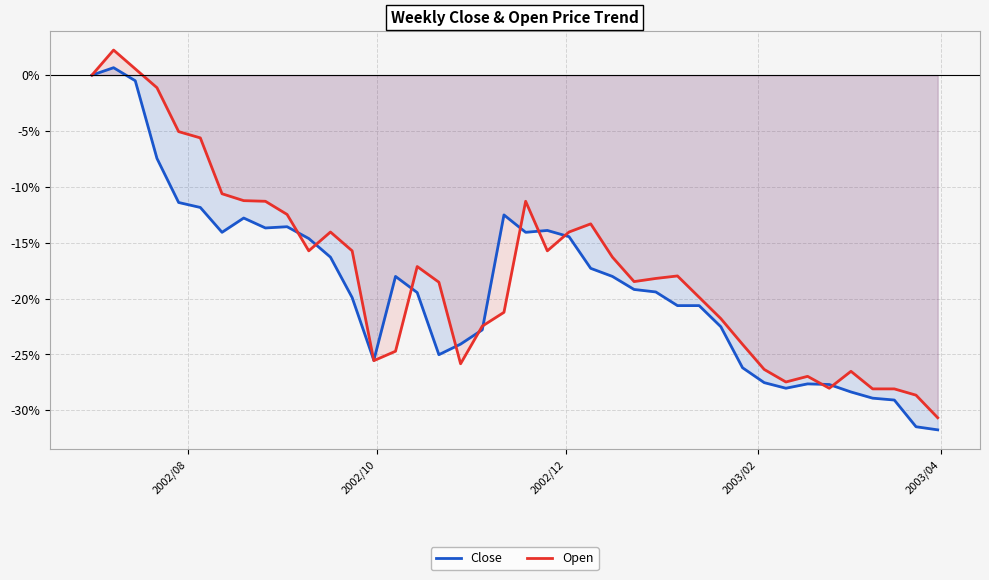

How many negative values does the Close series have?

38